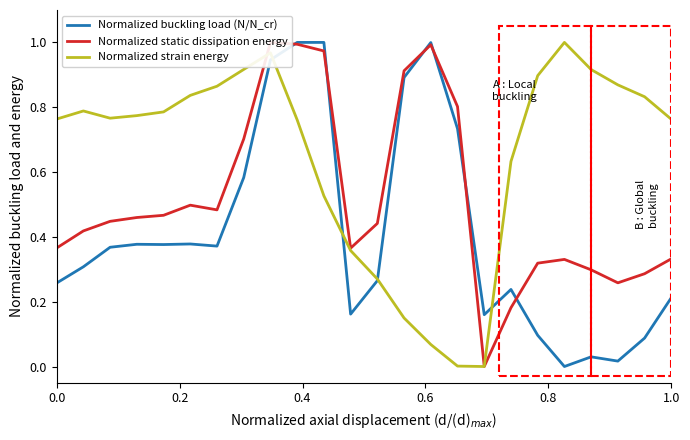

Which series has the widest spread of values?

Normalized buckling load (N/N_cr)